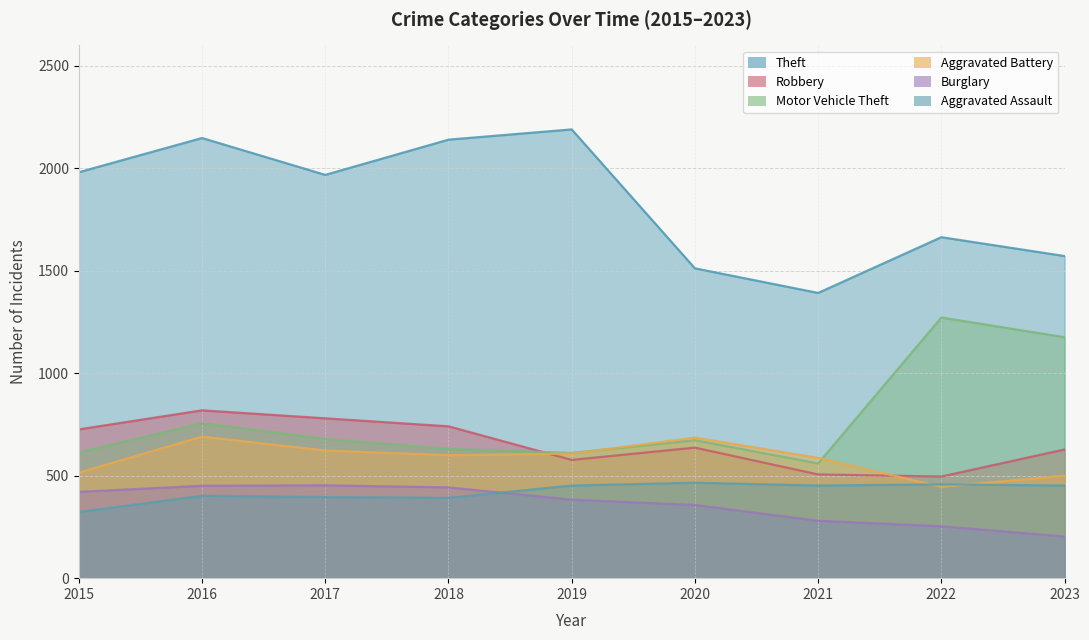

Which series has the widest spread of values?

Theft